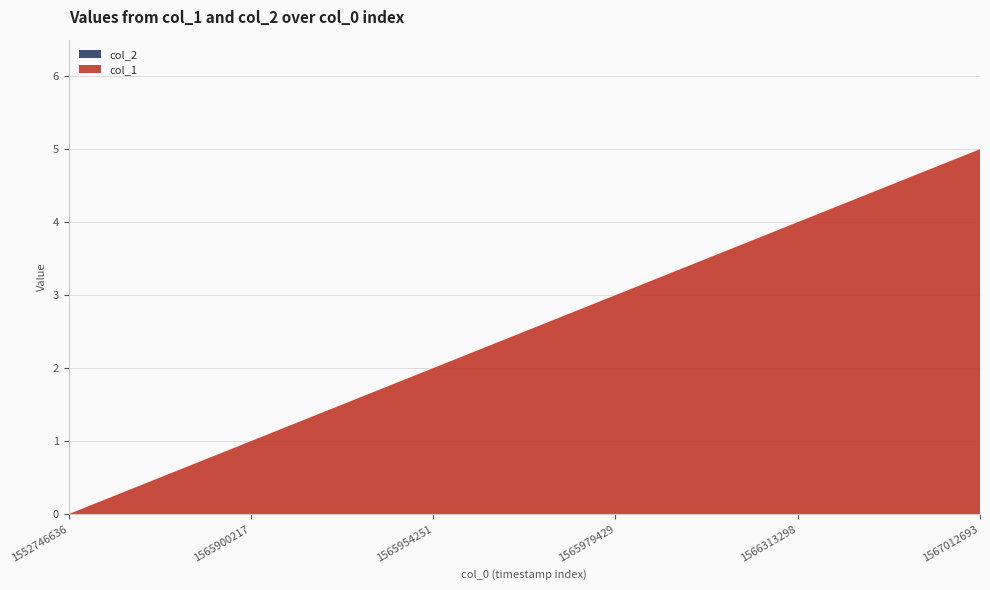

Reading left to right, what are all the values shown in this chart?

col_1: 0=0	1=1	2=2	3=3	4=4	5=5
col_2: 0=0	1=0	2=0	3=0	4=0	5=0